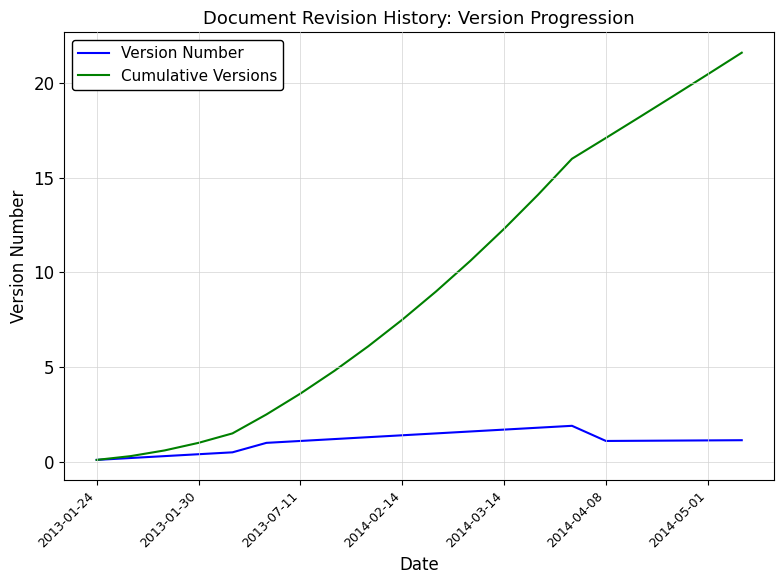

Which series has the widest spread of values?

Cumulative Versions